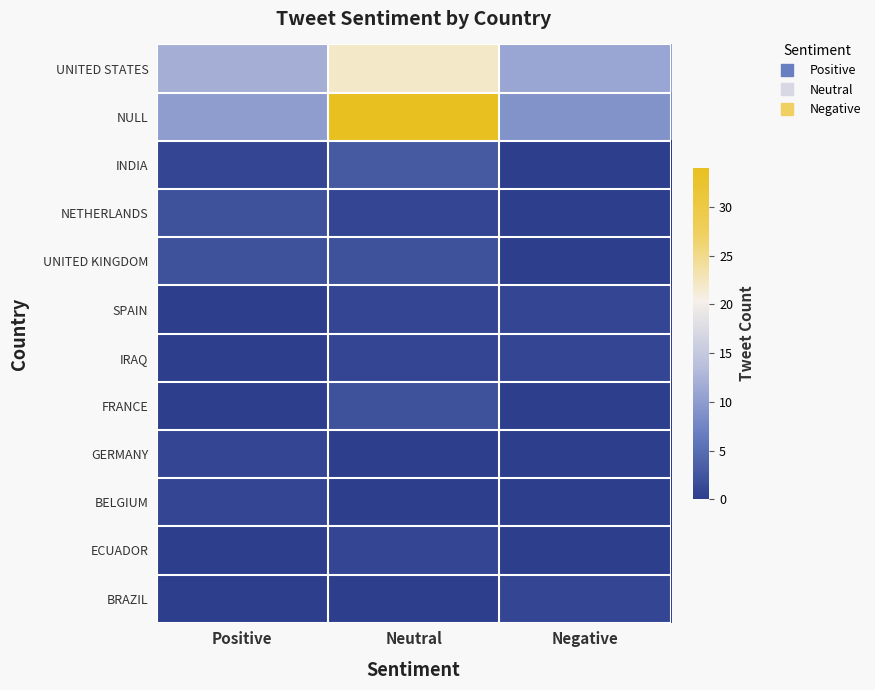

Reading left to right, extract all data points from this chart.

UNITED STATES: Positive=12	Neutral=22	Negative=11
NULL: Positive=10	Neutral=34	Negative=9
INDIA: Positive=1	Neutral=3	Negative=0
NETHERLANDS: Positive=2	Neutral=1	Negative=0
UNITED KINGDOM: Positive=2	Neutral=2	Negative=0
SPAIN: Positive=0	Neutral=1	Negative=1
IRAQ: Positive=0	Neutral=1	Negative=1
FRANCE: Positive=0	Neutral=2	Negative=0
GERMANY: Positive=1	Neutral=0	Negative=0
BELGIUM: Positive=1	Neutral=0	Negative=0
ECUADOR: Positive=0	Neutral=1	Negative=0
BRAZIL: Positive=0	Neutral=0	Negative=1